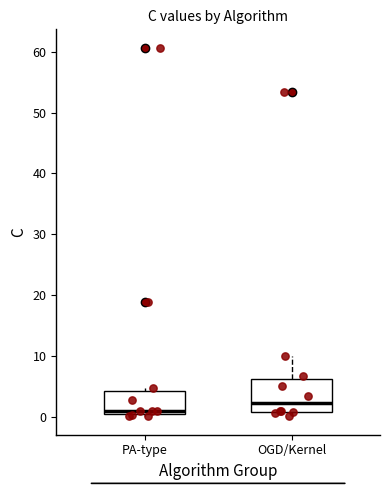

Which box's median line is the lowest?

PA-type